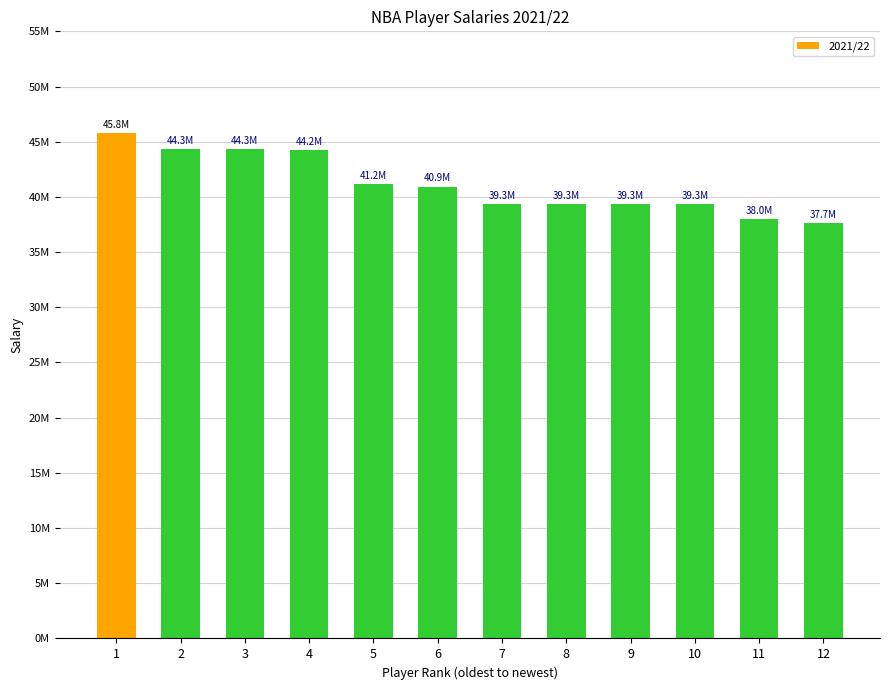

Are the bars horizontal?

No